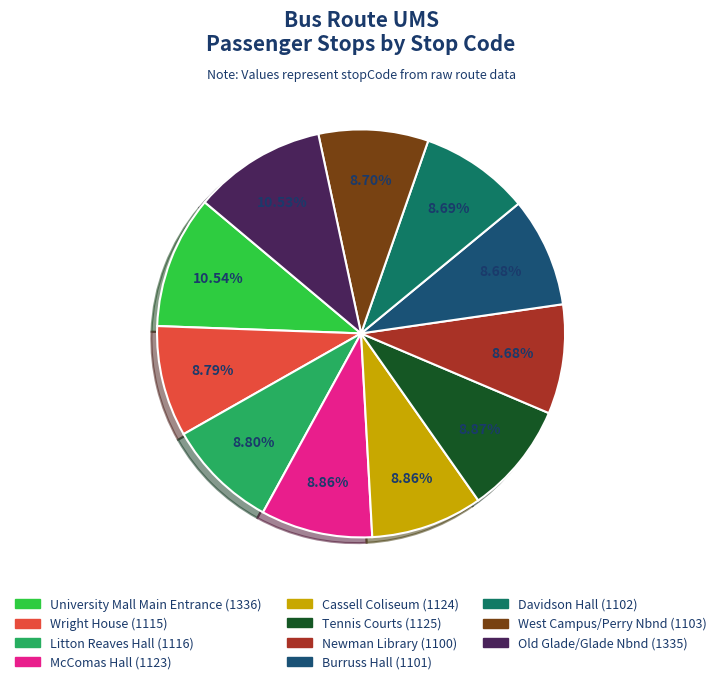

Is West Campus/Perry Nbnd the majority of the pie?

No